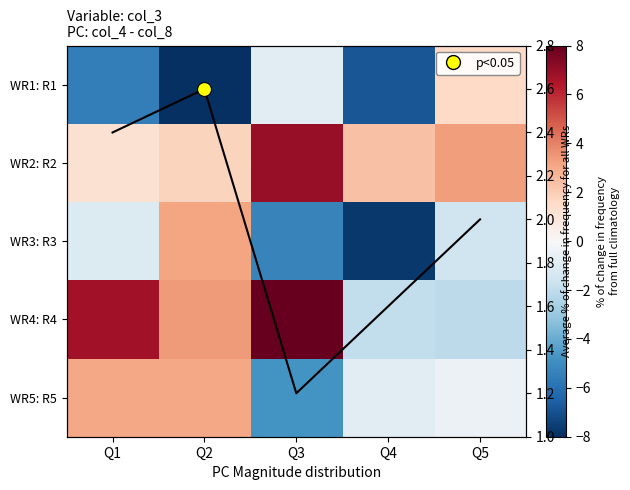

What is the spread (max minus min) of values at Q4?

10.1